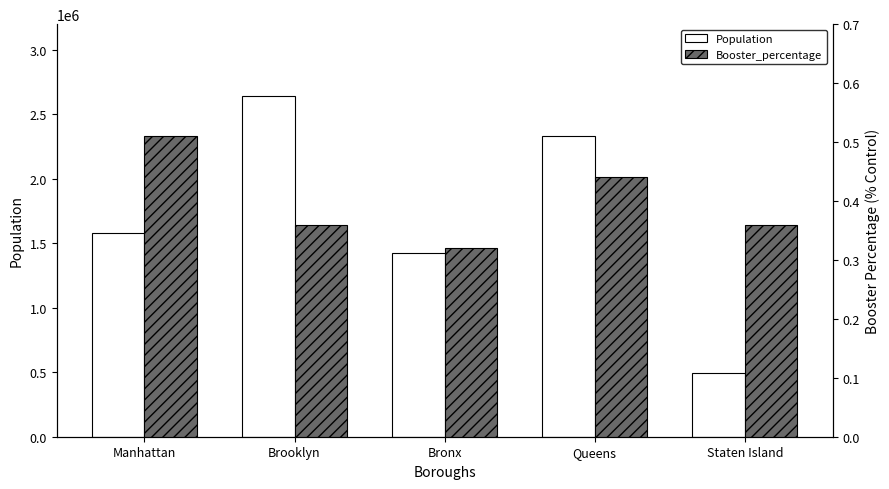

What is the lowest value of the Population series?

493494.0